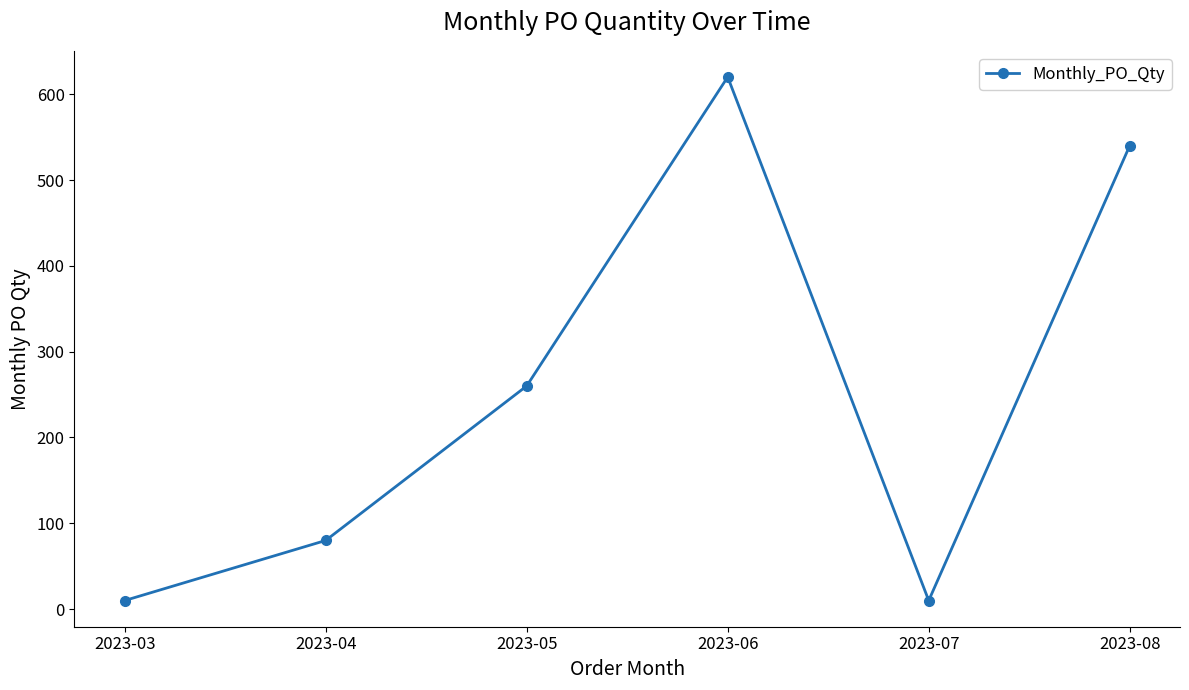

Which category has the highest value across all series?

2023-06